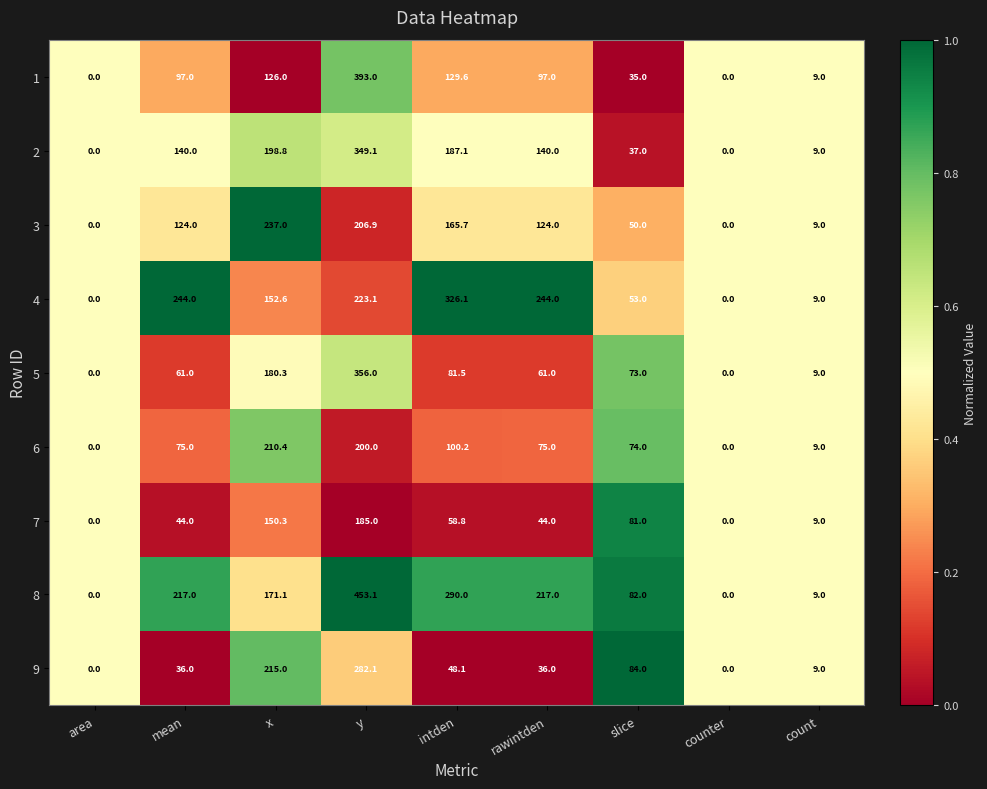

What is the highest value of the 1 series?

393.0